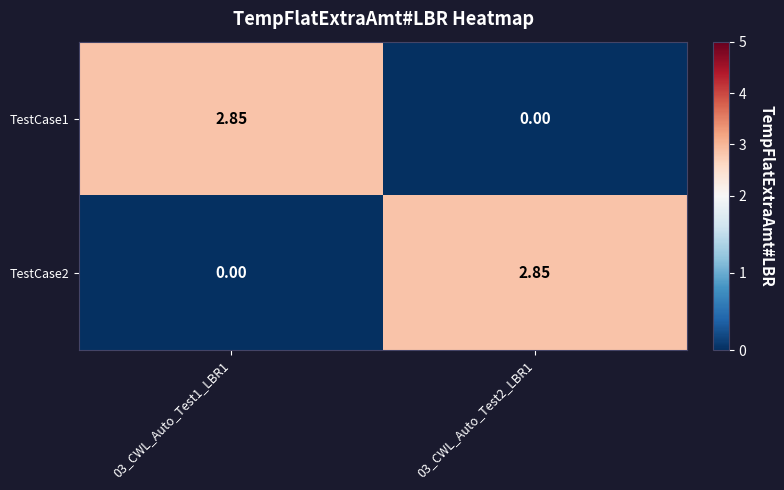

Is the value of TestCase1 at 03_CWL_Auto_Test1_LBR1 greater than the value of TestCase2 at 03_CWL_Auto_Test1_LBR1?

Yes